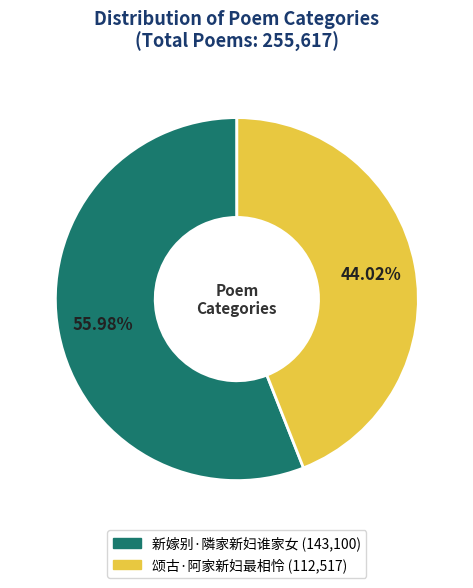

Count the number of slices in the pie.

2